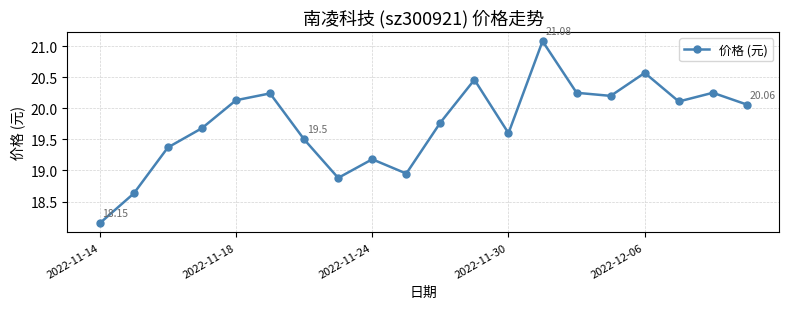

What is the sum of all values?

395.1